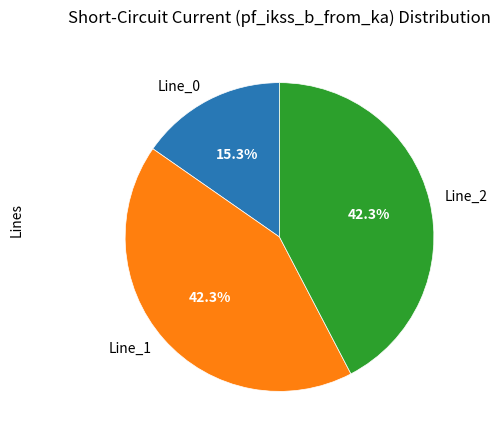

Which slice is the smallest?

Line_0